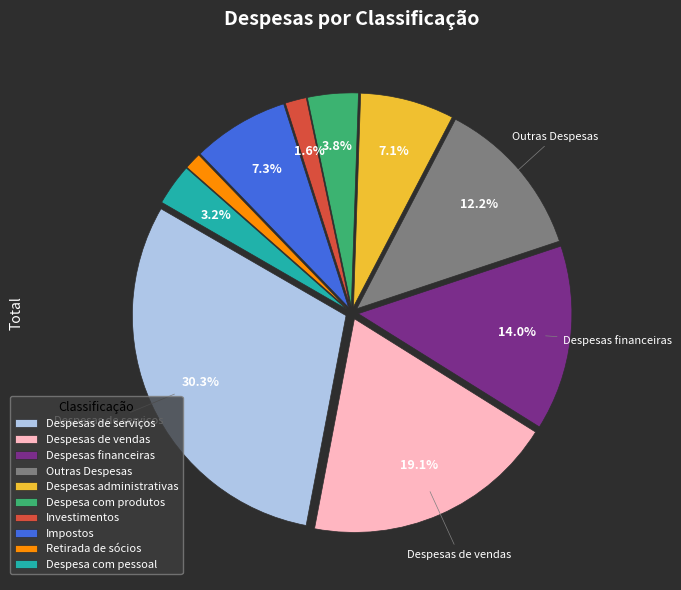

To the nearest percent, what is the difference between the Outras Despesas and Despesas de vendas slice percentages?

7%